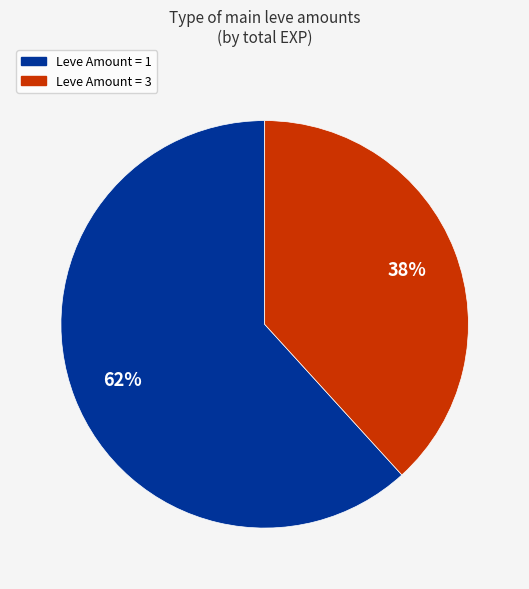

Does any single category account for the majority?

Yes